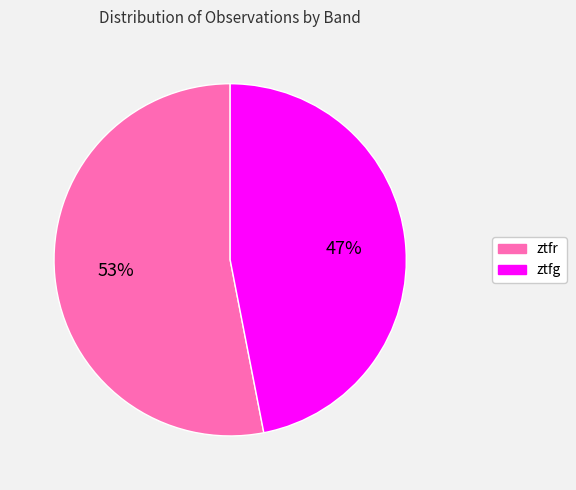

Count the number of slices in the pie.

2